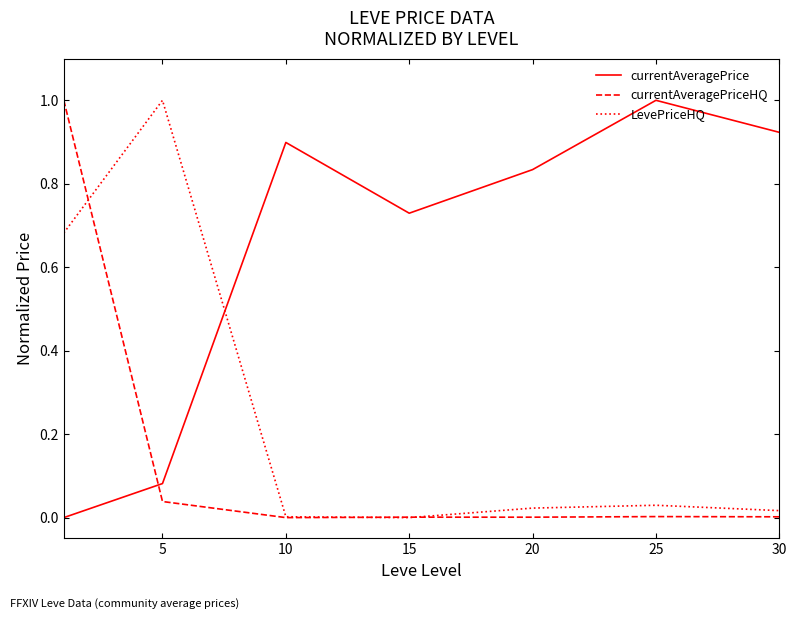

What is the difference between the maximum and minimum values in the currentAveragePrice series?

1.0